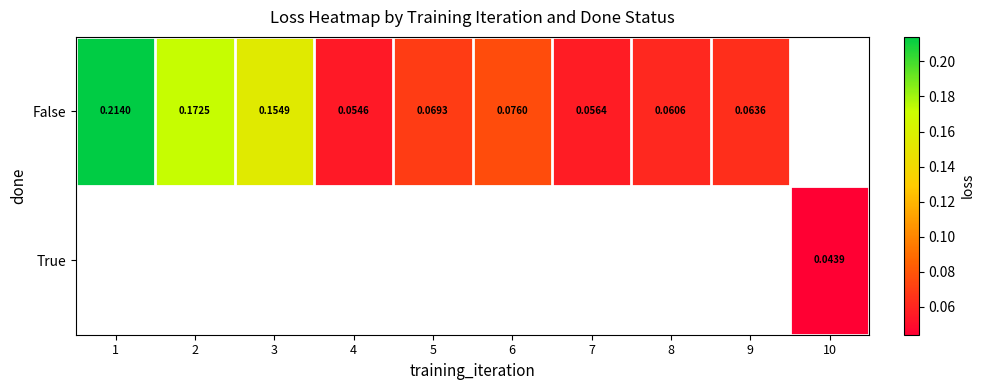

Which series changed the most between 3 and 8?

False